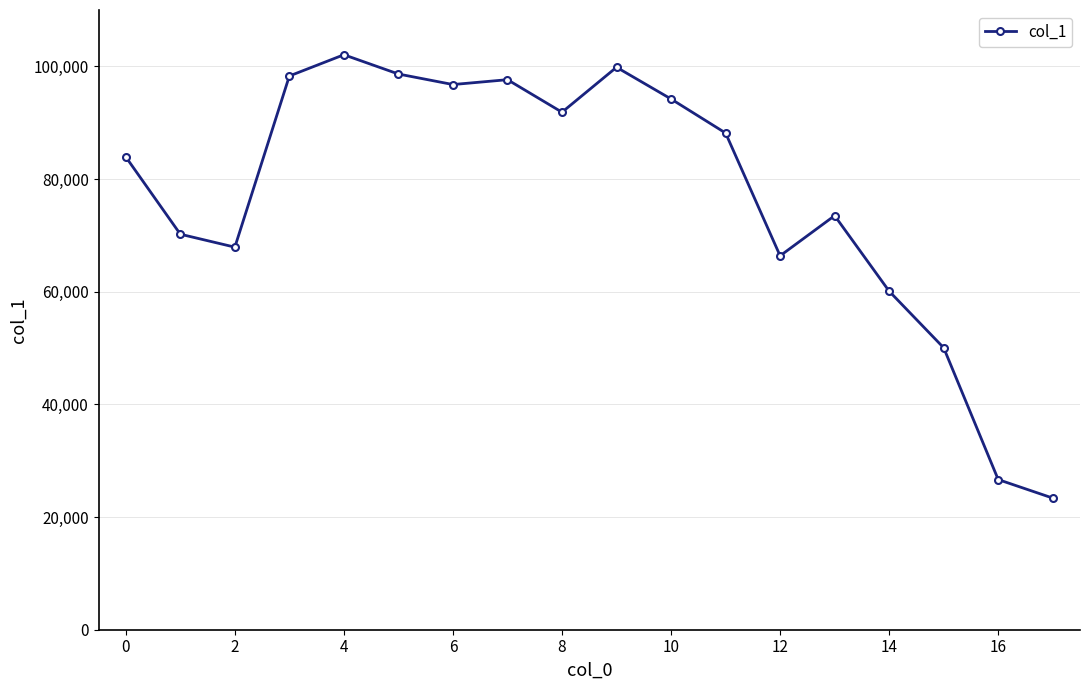

What is the difference between the second highest and minimum values?

76471